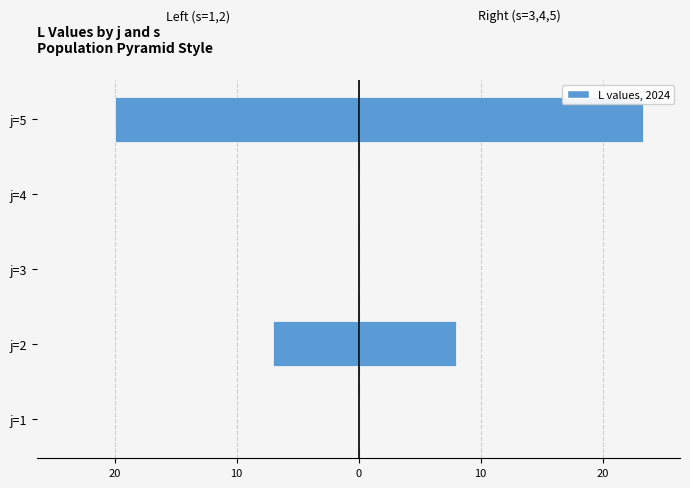

How many groups of bars are there?

5